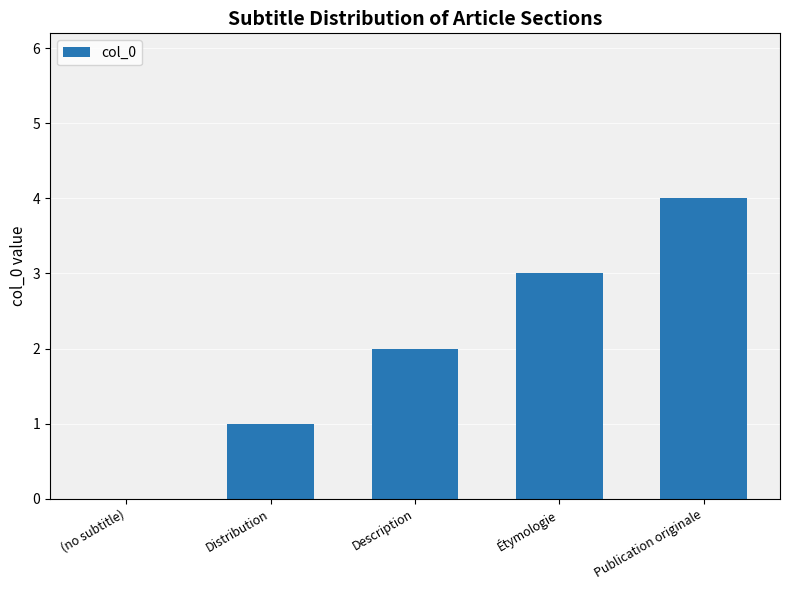

What is the average value?

2